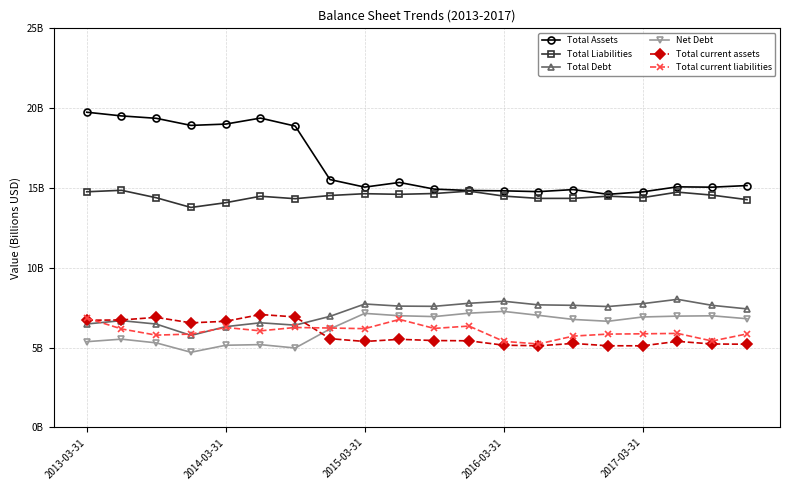

What are all the series names shown in the legend?

Total Assets, Total Liabilities, Total Debt, Net Debt, Total current assets, Total current liabilities